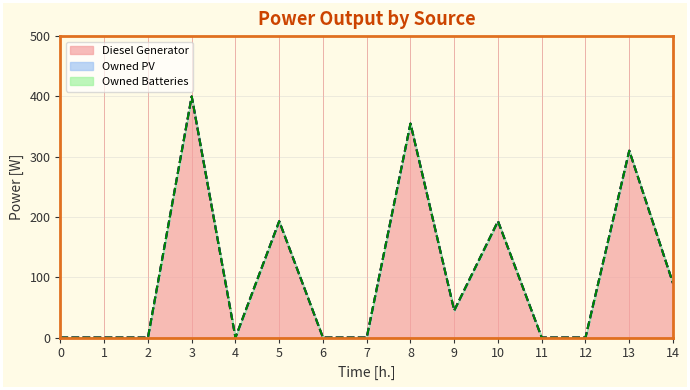

Between 14 and 13, which is larger?

13